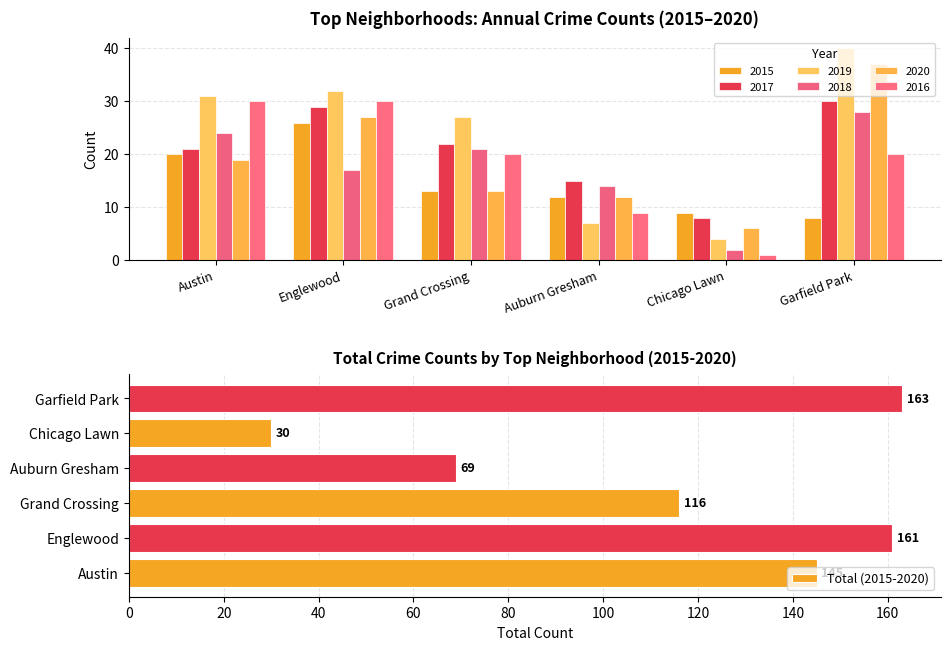

Does the chart contain any negative values?

No